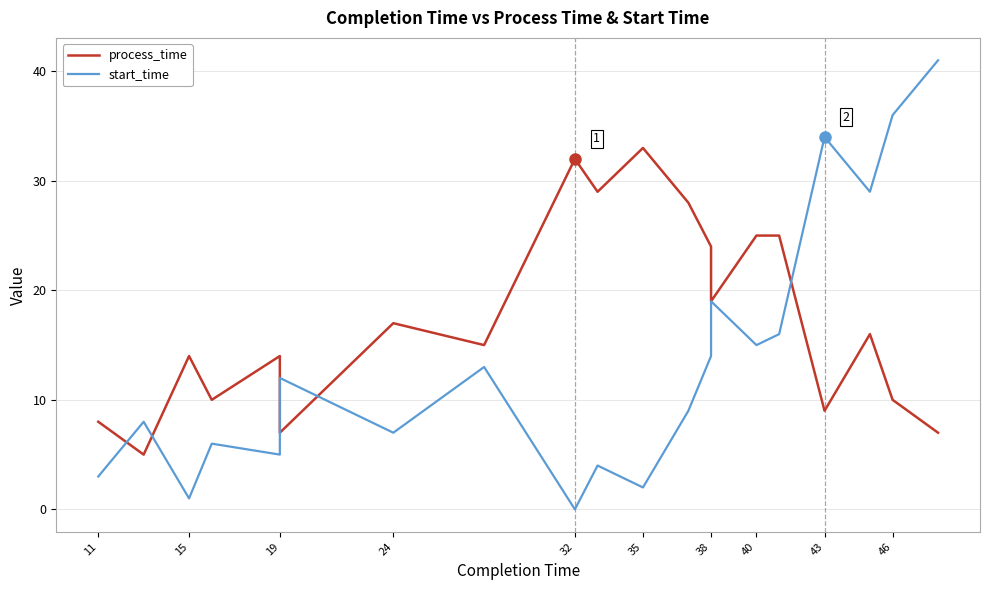

How many categories are shown in the chart?

20